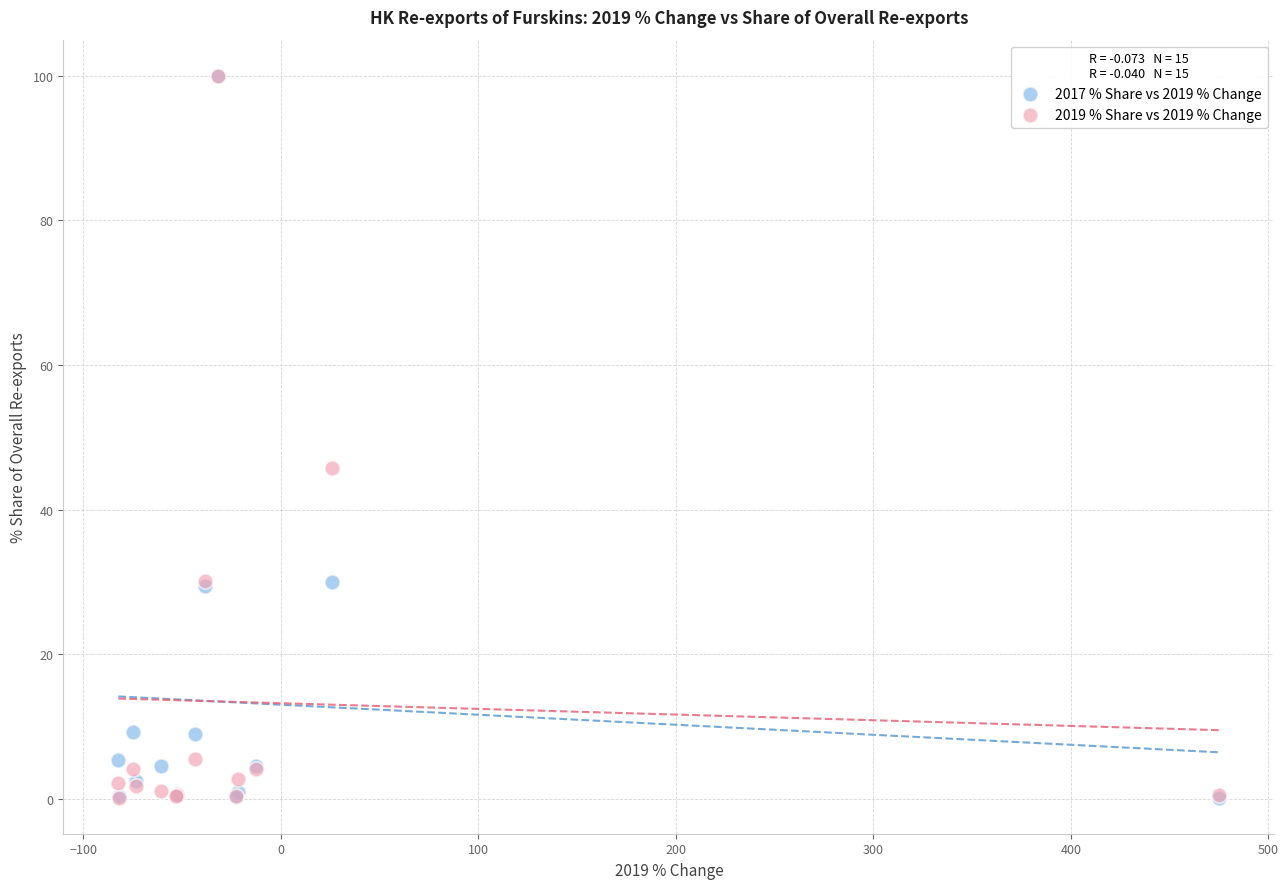

What are all the series names shown in the legend?

2017 % Share vs 2019 % Change, 2019 % Share vs 2019 % Change